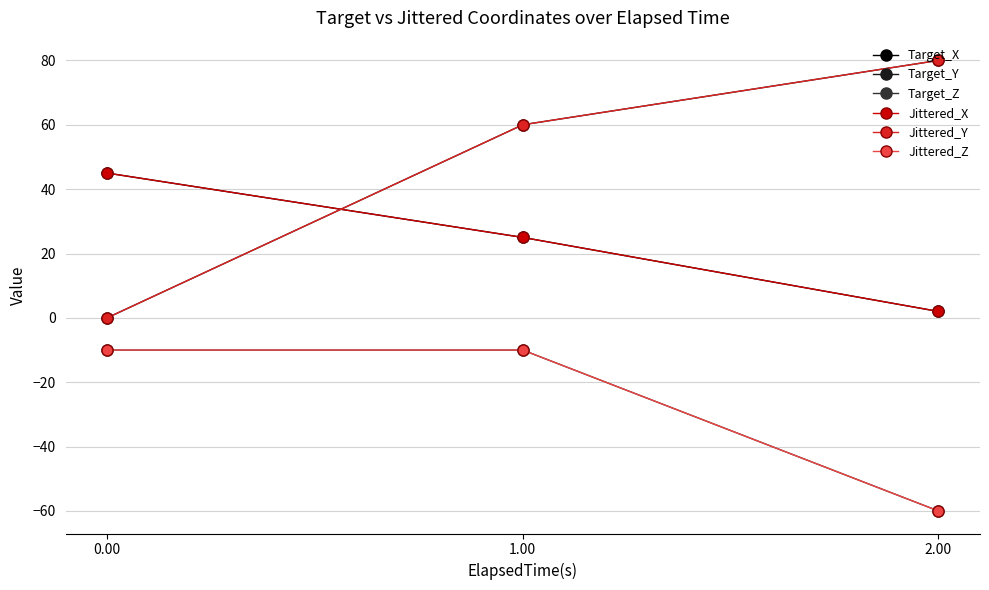

Reading left to right, what are all the values shown in this chart?

Target_X: 45	25	2
Target_Y: 0	60	80
Target_Z: -10	-10	-60
Jittered_X: 45	25	2
Jittered_Y: 0	60	80
Jittered_Z: -10	-10	-60